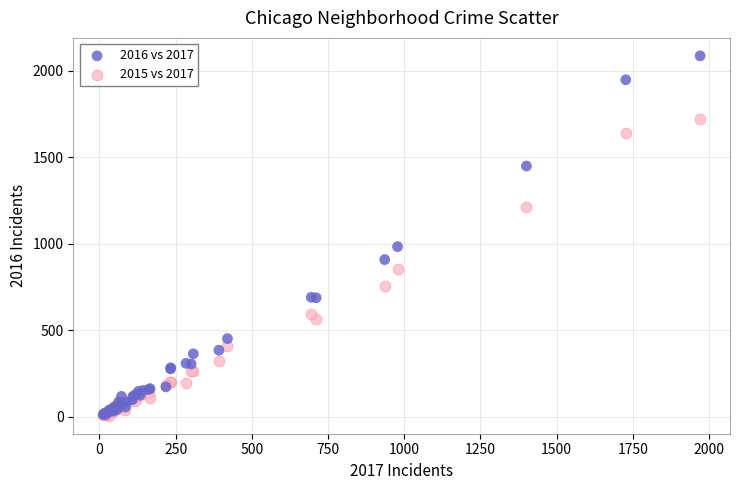

Which series has the widest spread of Y values?

2016 vs 2017